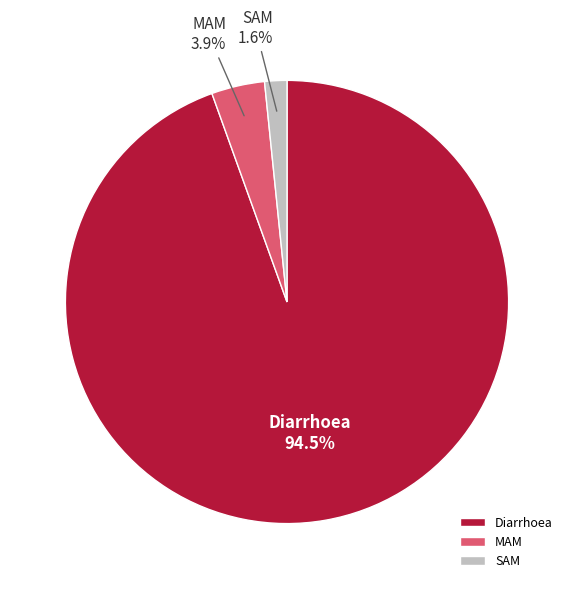

What is the largest slice in the pie chart?

Diarrhoea